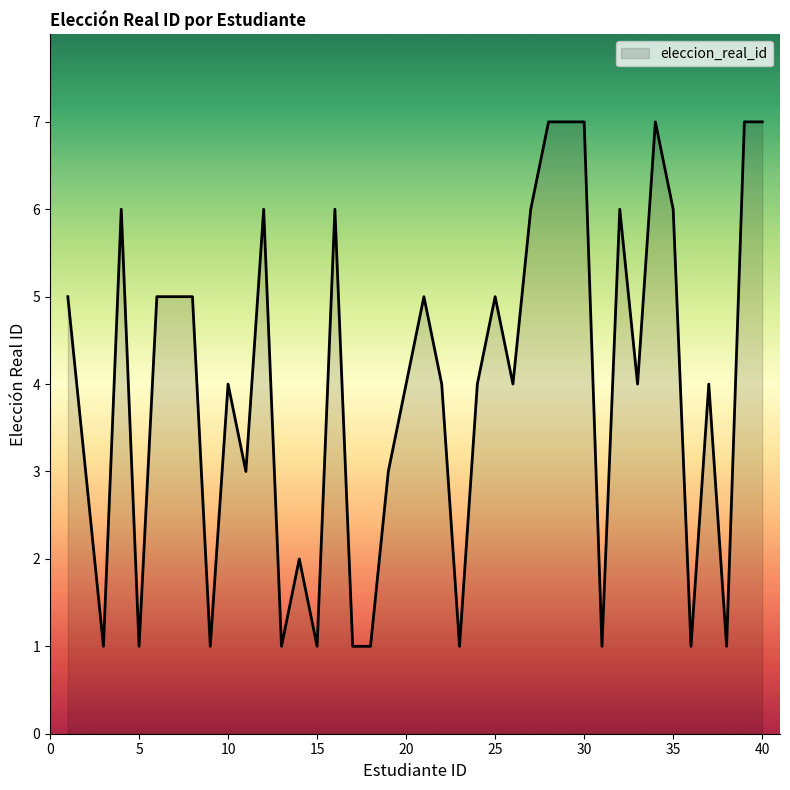

Count the values in the range 1 to 6.

34